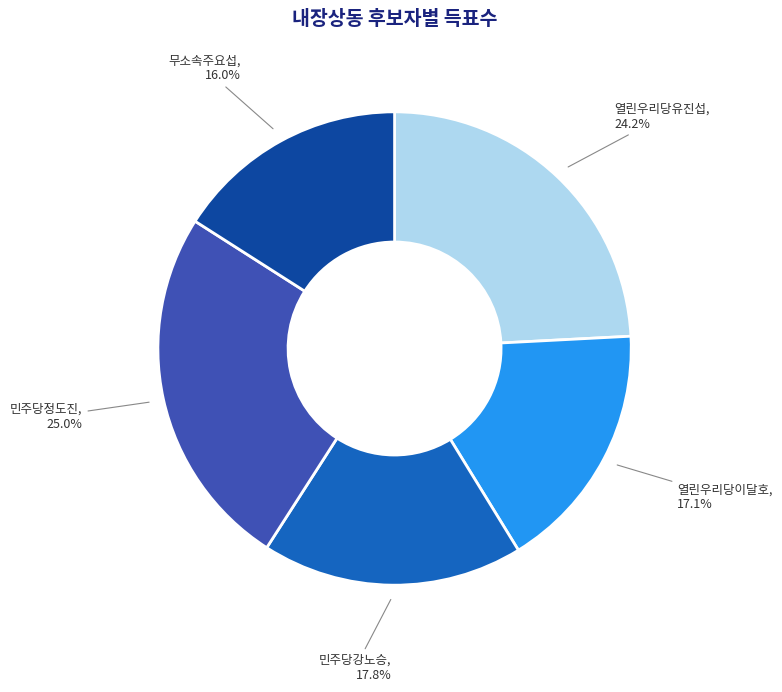

Is there any slice that represents more than half of the pie?

No